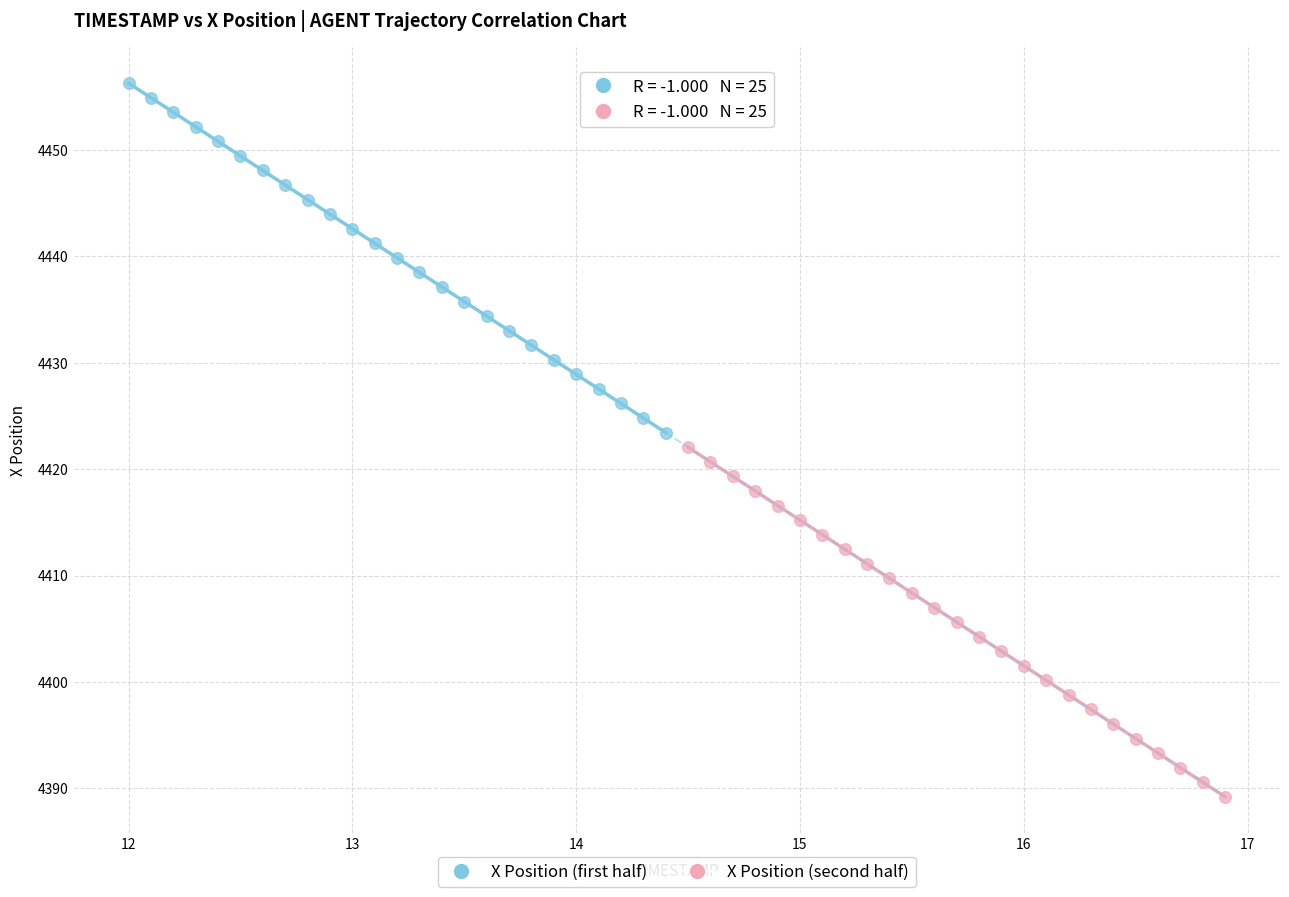

Which series has the largest Y range (max minus min)?

X Position (second half)